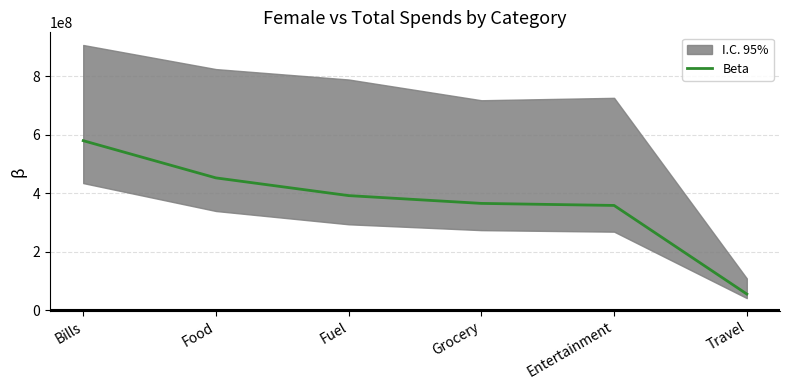

What is the difference between the values at Fuel and Entertainment?

33619088